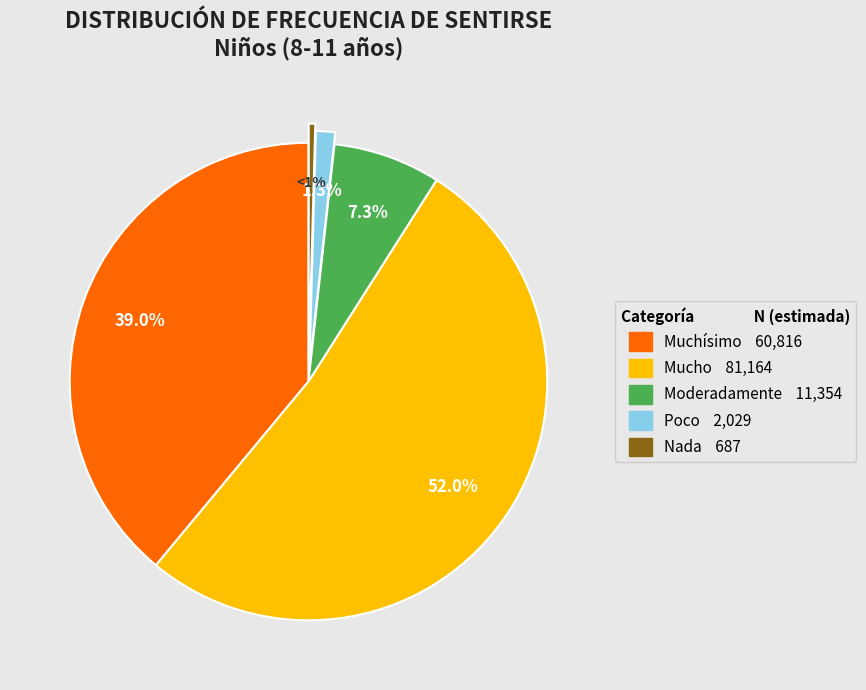

What is the ratio of the value at Moderadamente to the value at Nada?

16.5